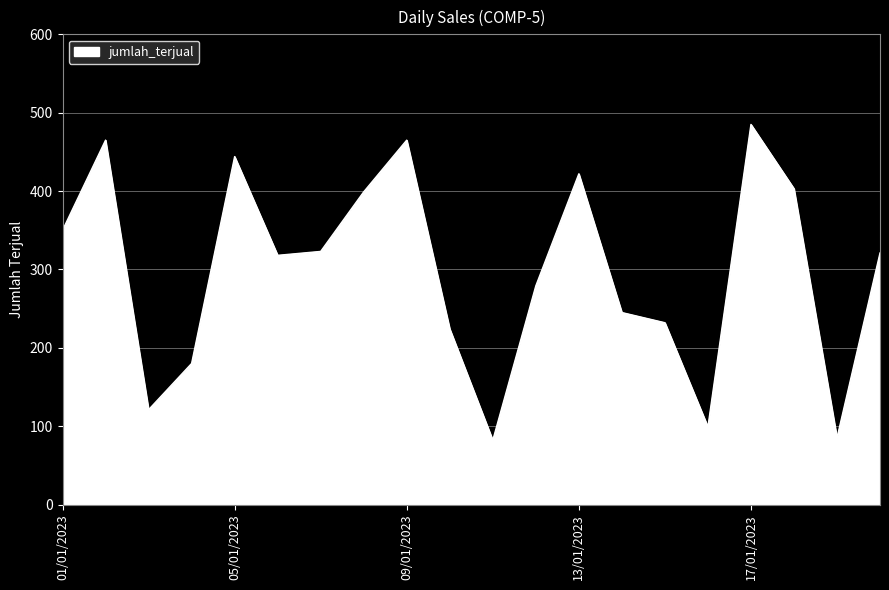

How many interior local valleys (lower than both neighbors) does the data have?

5